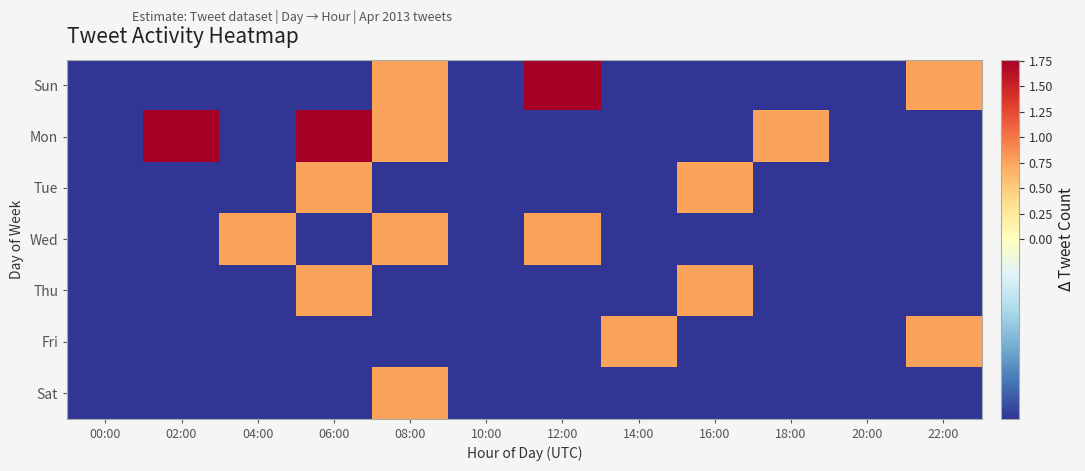

How many distinct data groups are displayed?

7